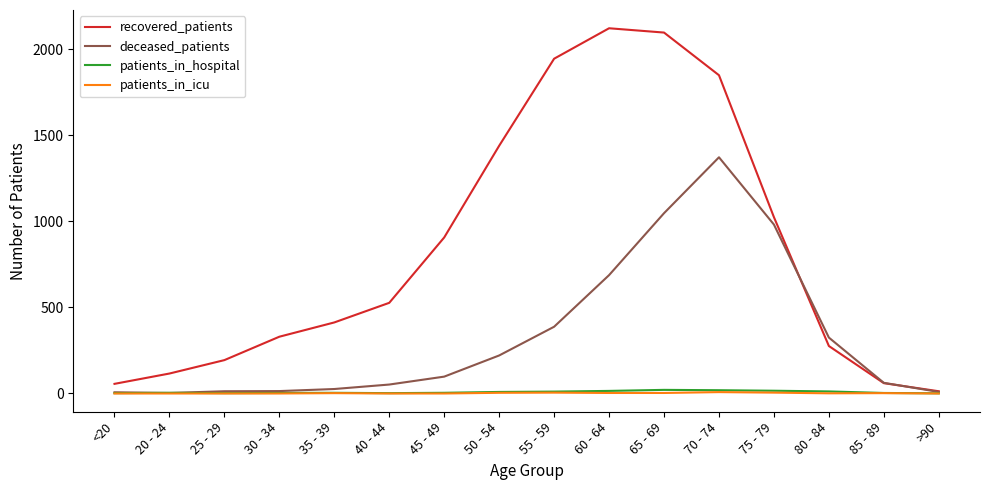

Between <20 and 20 - 24, which series saw the biggest shift?

recovered_patients